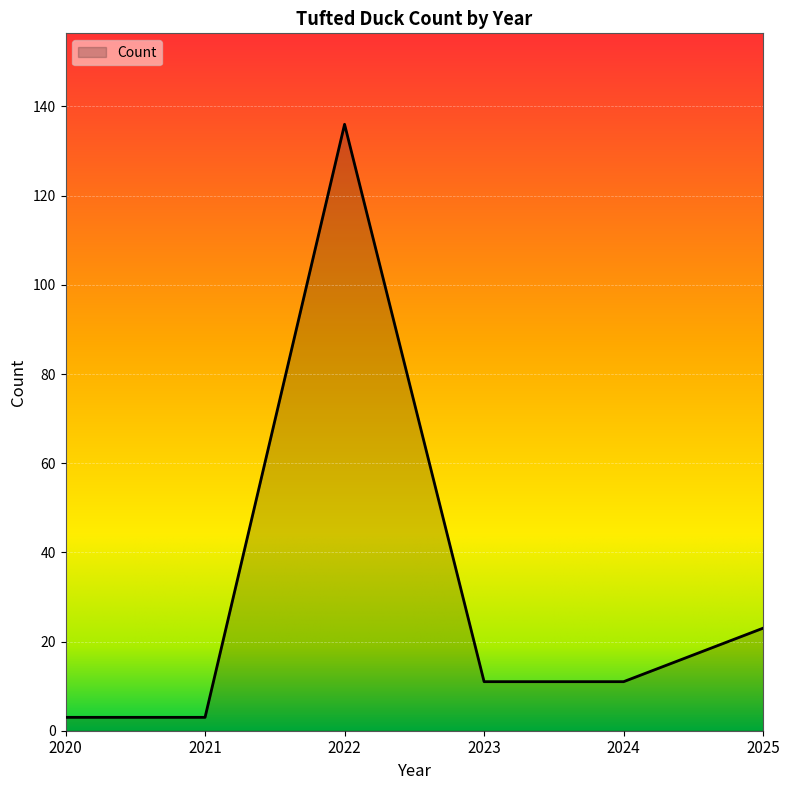

What is the maximum value shown in the chart?

136